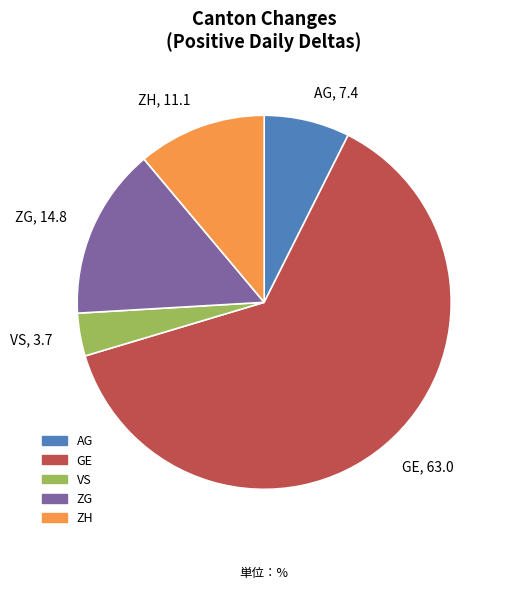

Does any single category account for the majority?

Yes